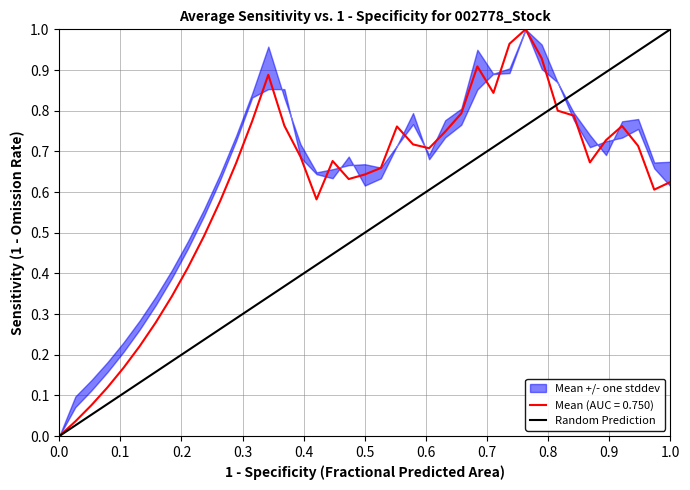

Is it true that the value at 0.0 is -1?

False